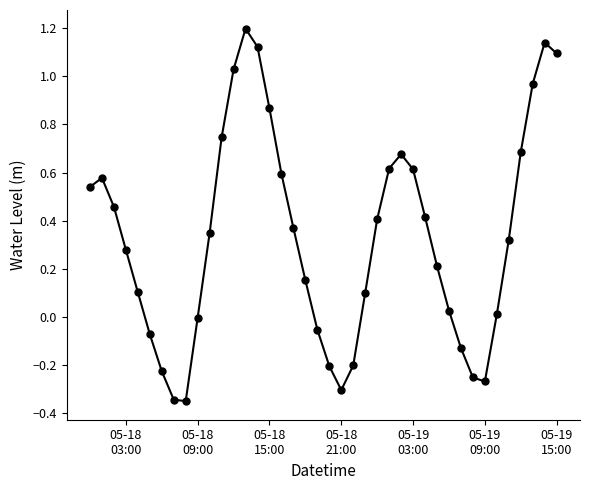

What is the difference between the second highest and second lowest values?

1.5